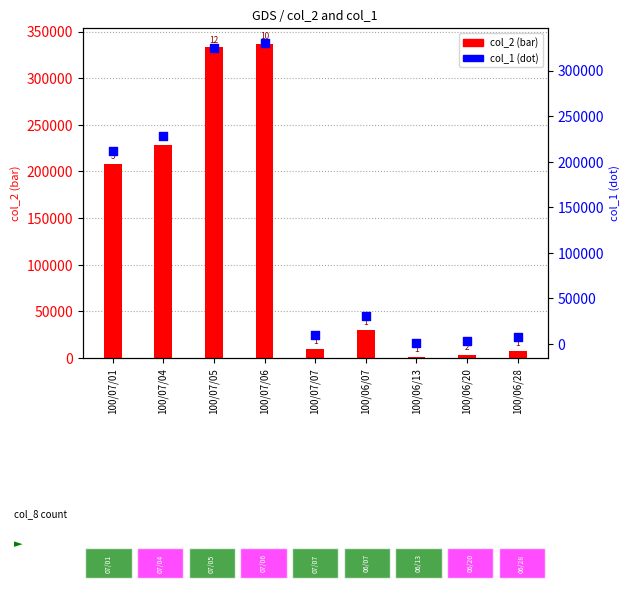

What are all the series names shown in the legend?

col_2, col_1